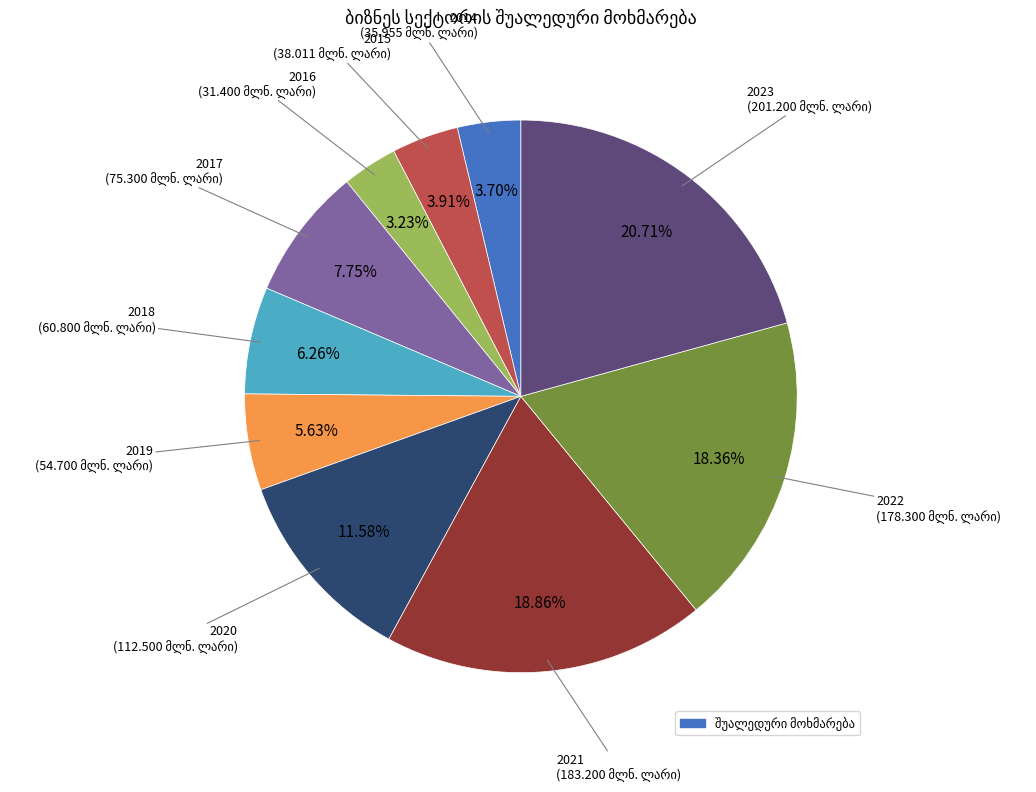

Is there any slice that represents more than half of the pie?

No